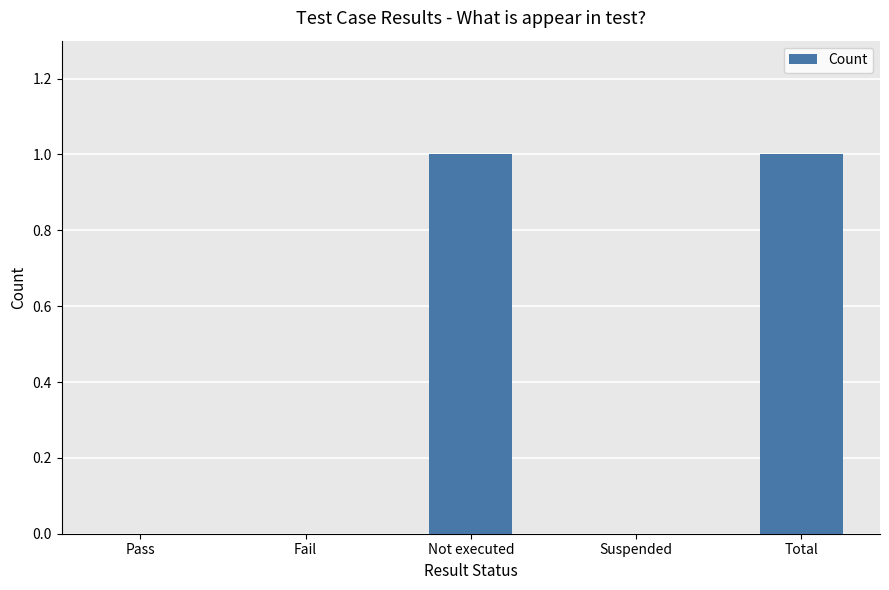

Approximately how many times larger is the value at Not executed compared to Total?

1.0